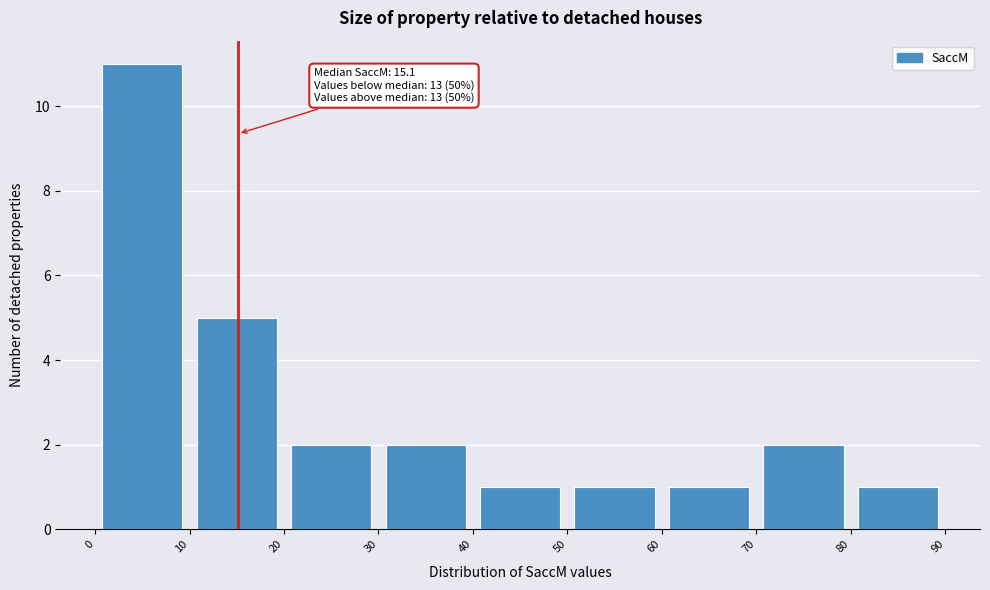

Over which range of the x-axis is the bar tallest?

0 to 10